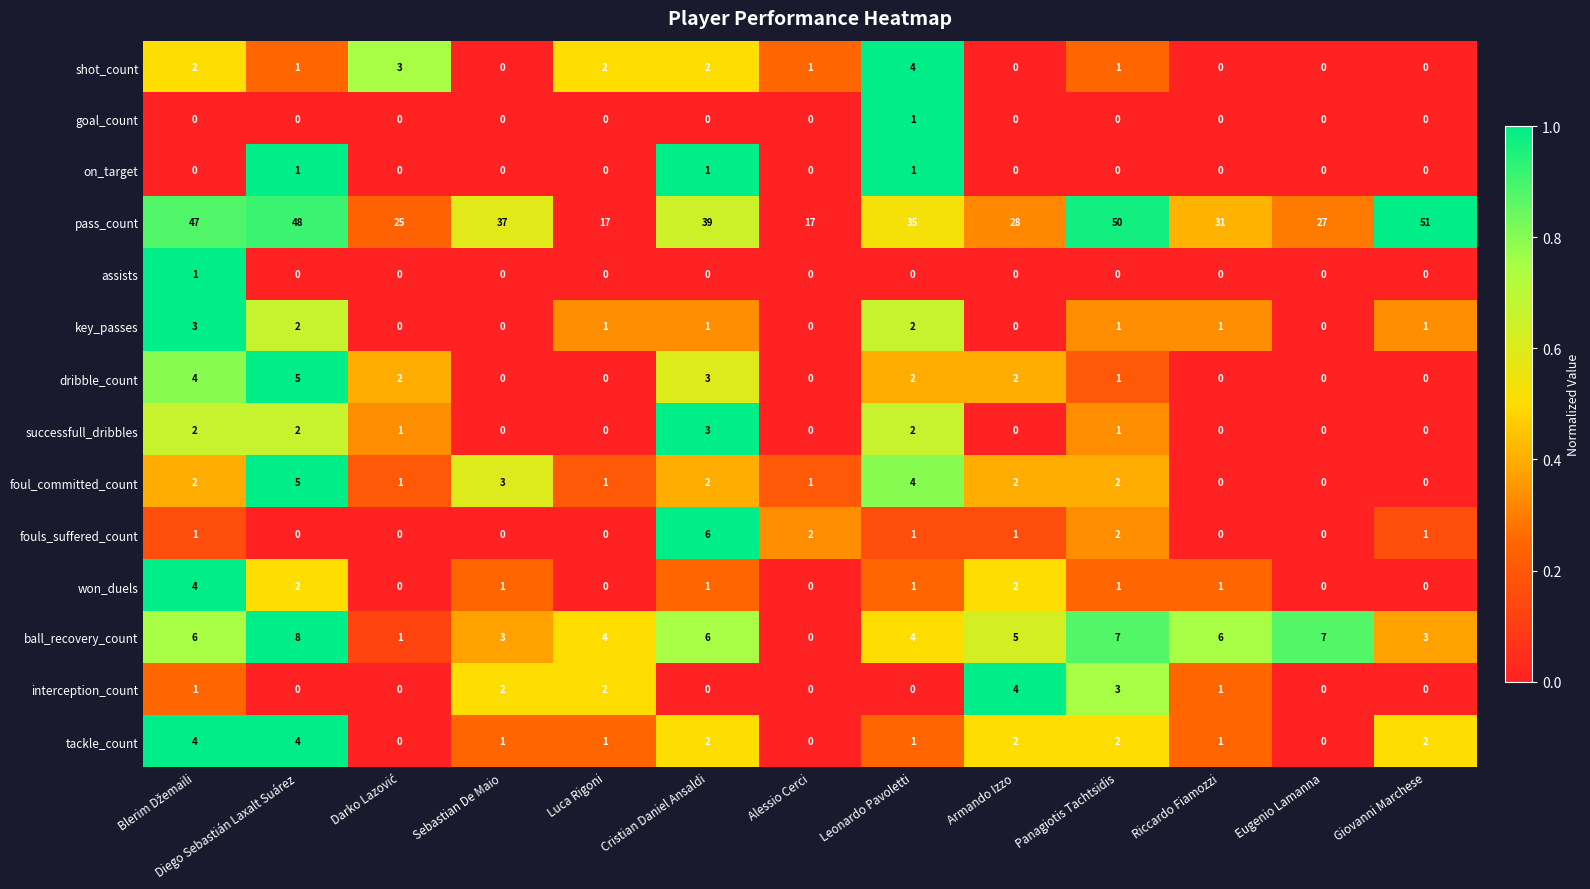

What is the greatest value displayed?

51